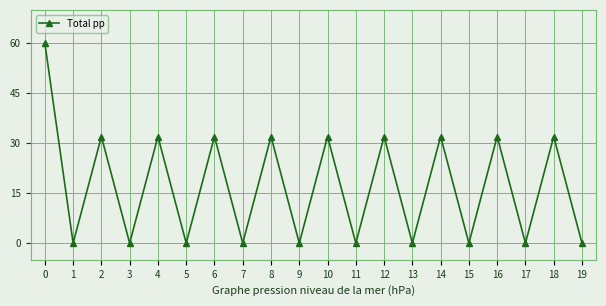

How many points are lower than both their immediate neighbors (excluding endpoints)?

9